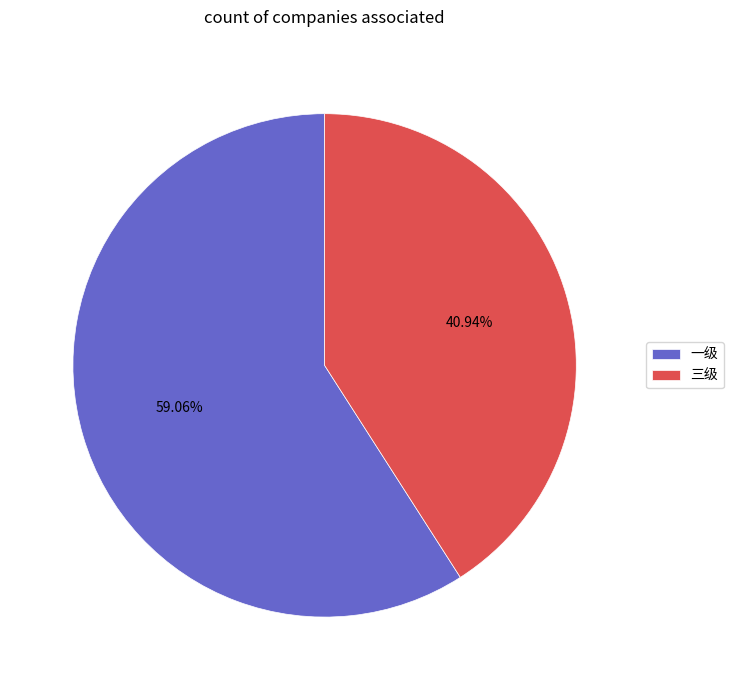

Between 一级 and 三级, which is larger?

一级